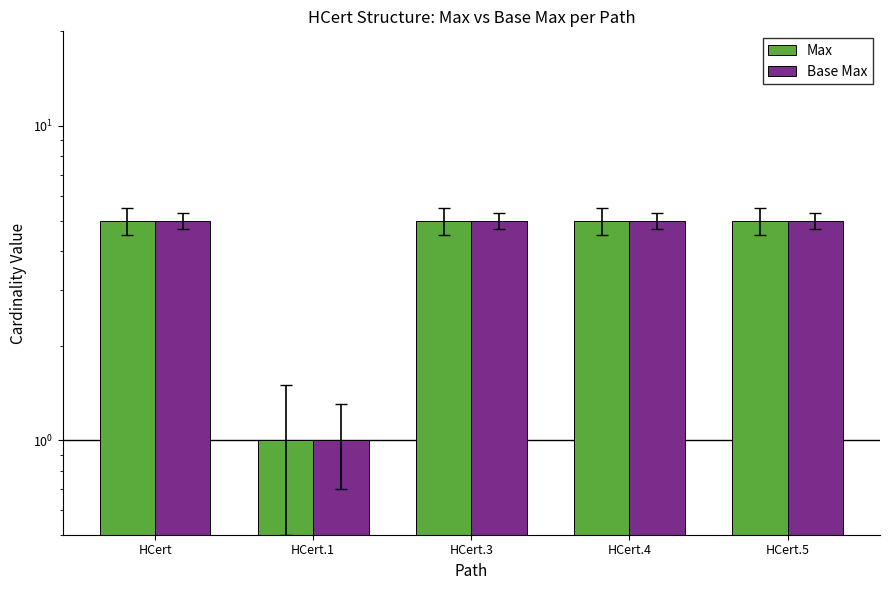

Which series changed the most between HCert and HCert.4?

Max